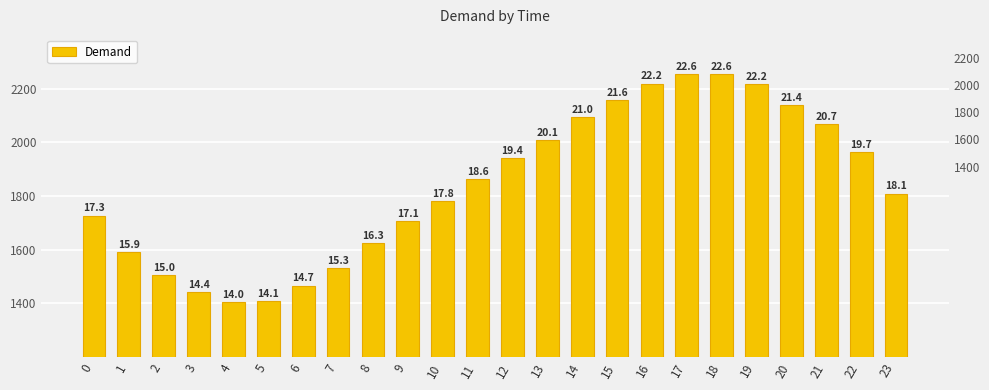

The value at 7 is 2241.0. True or false?

False